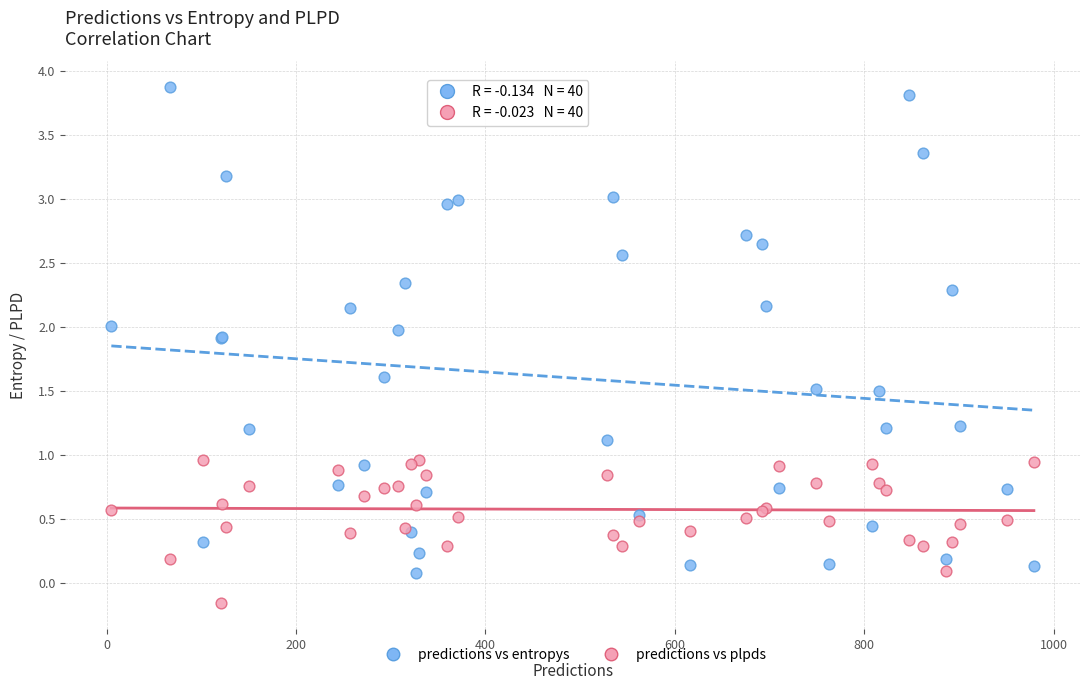

What are all the series names shown in the legend?

predictions vs entropys, predictions vs plpds